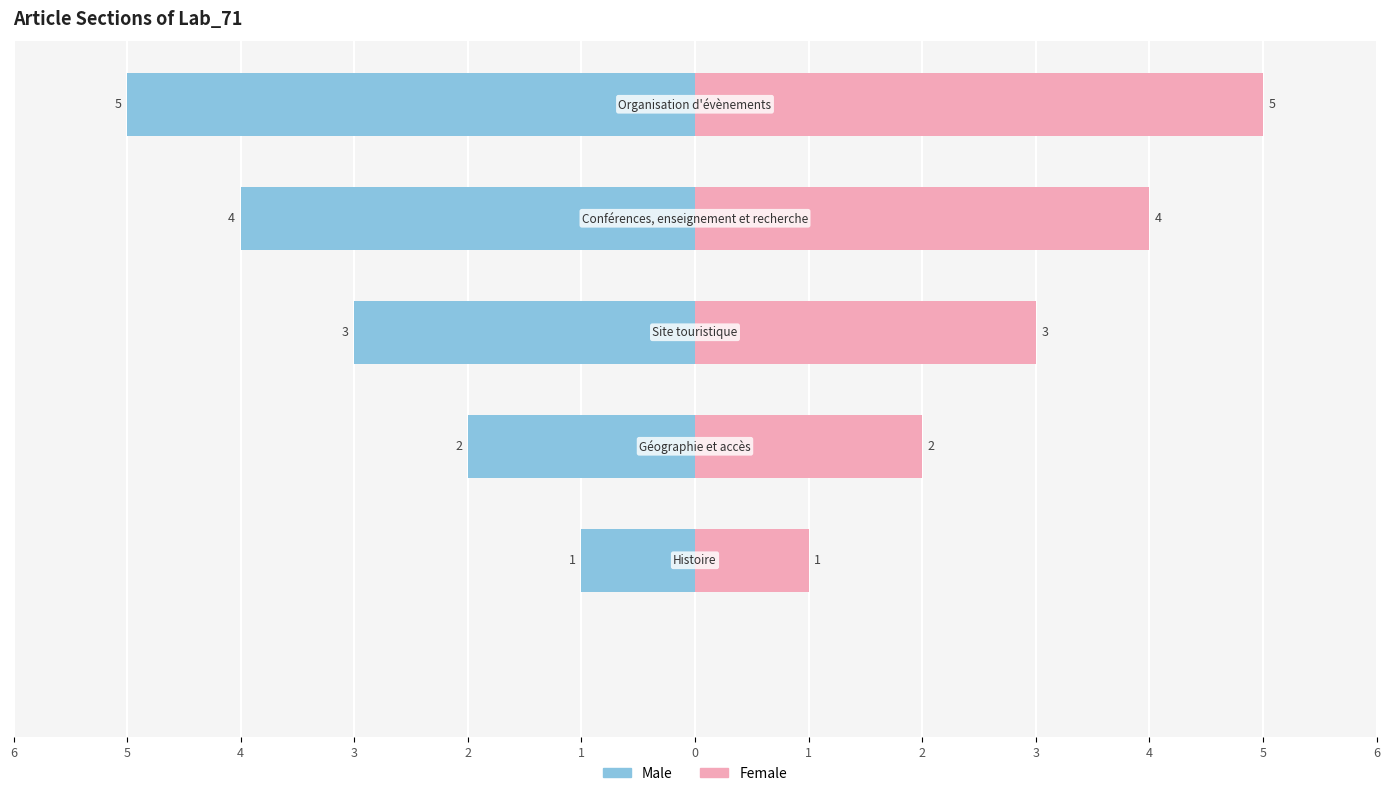

Which series has the widest spread of values?

Male